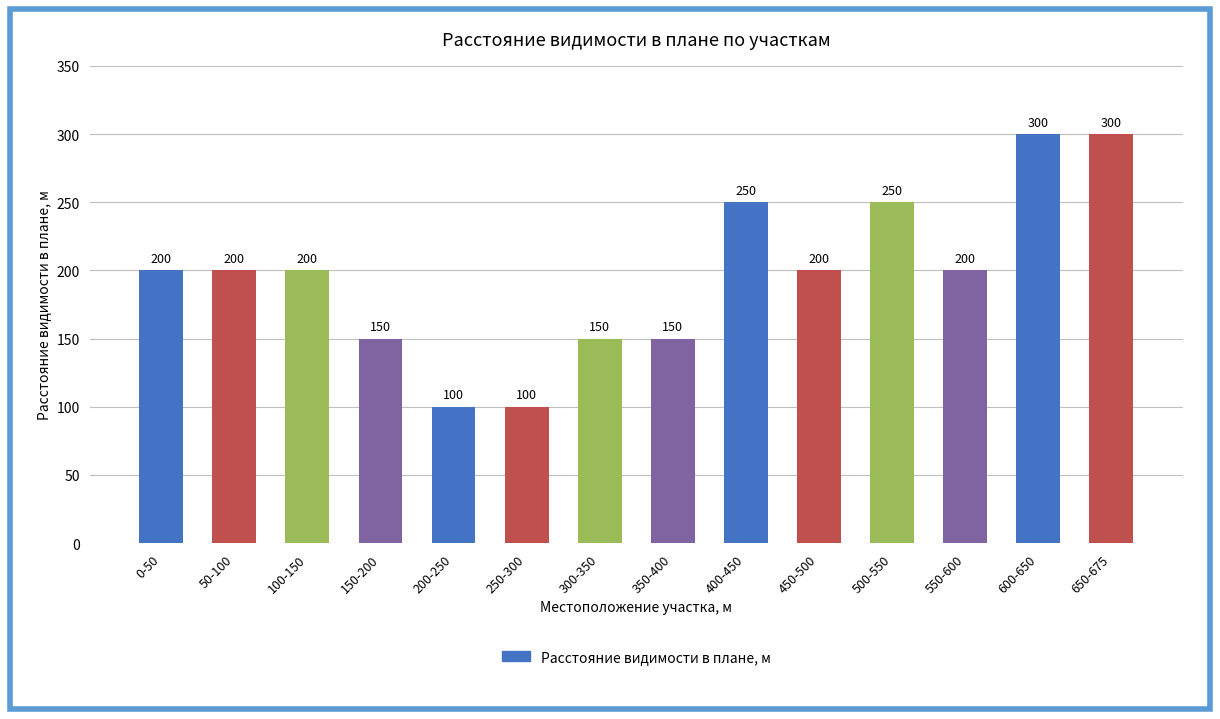

Count the number of categories in the chart.

14